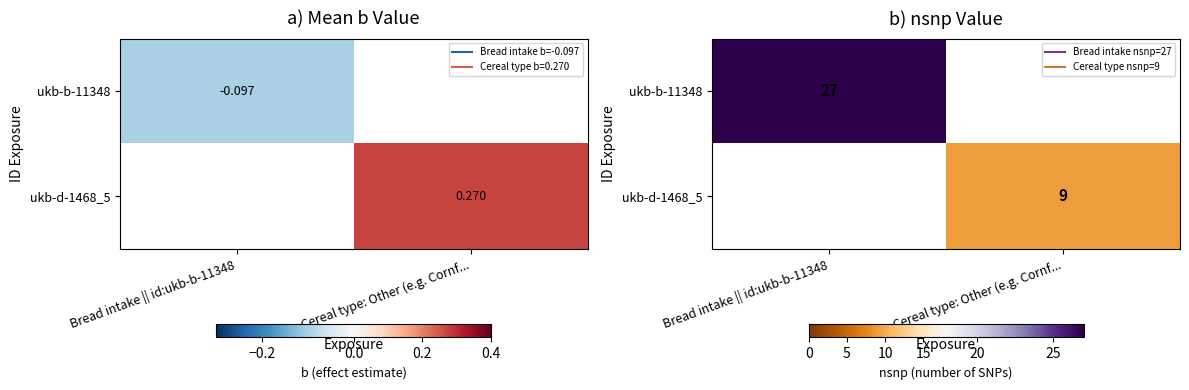

Which category has the lowest value in the ukb-b-11348 series?

Bread intake || id:ukb-b-11348